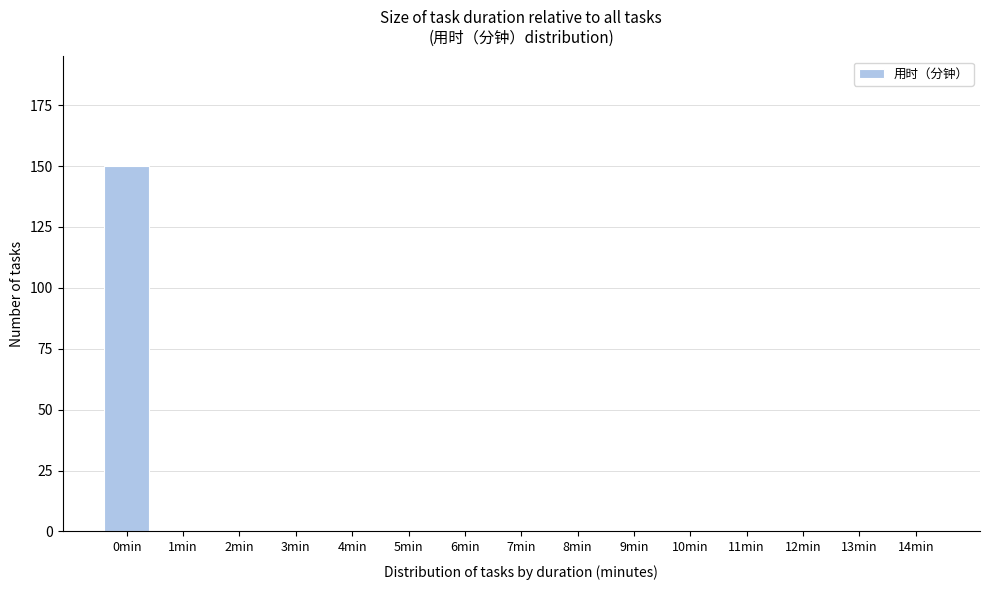

Reading left to right, what are all the values shown in this chart?

0min=150	1min=0	2min=0	3min=0	4min=0	5min=0	6min=0	7min=0	8min=0	9min=0	10min=0	11min=0	12min=0	13min=0	14min=0